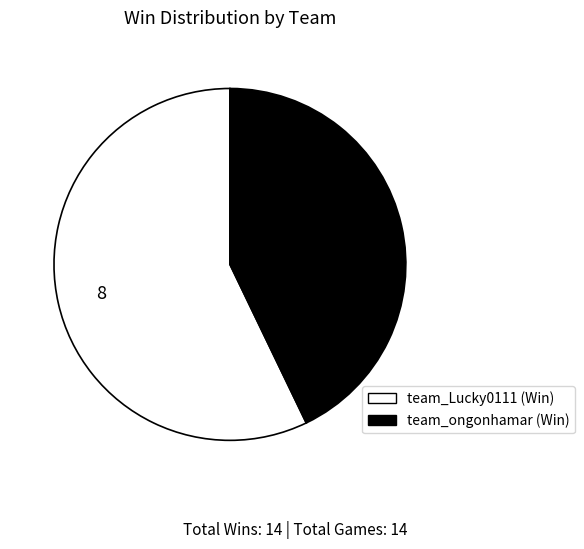

Which category has the smallest portion of the pie?

team_ongonhamar